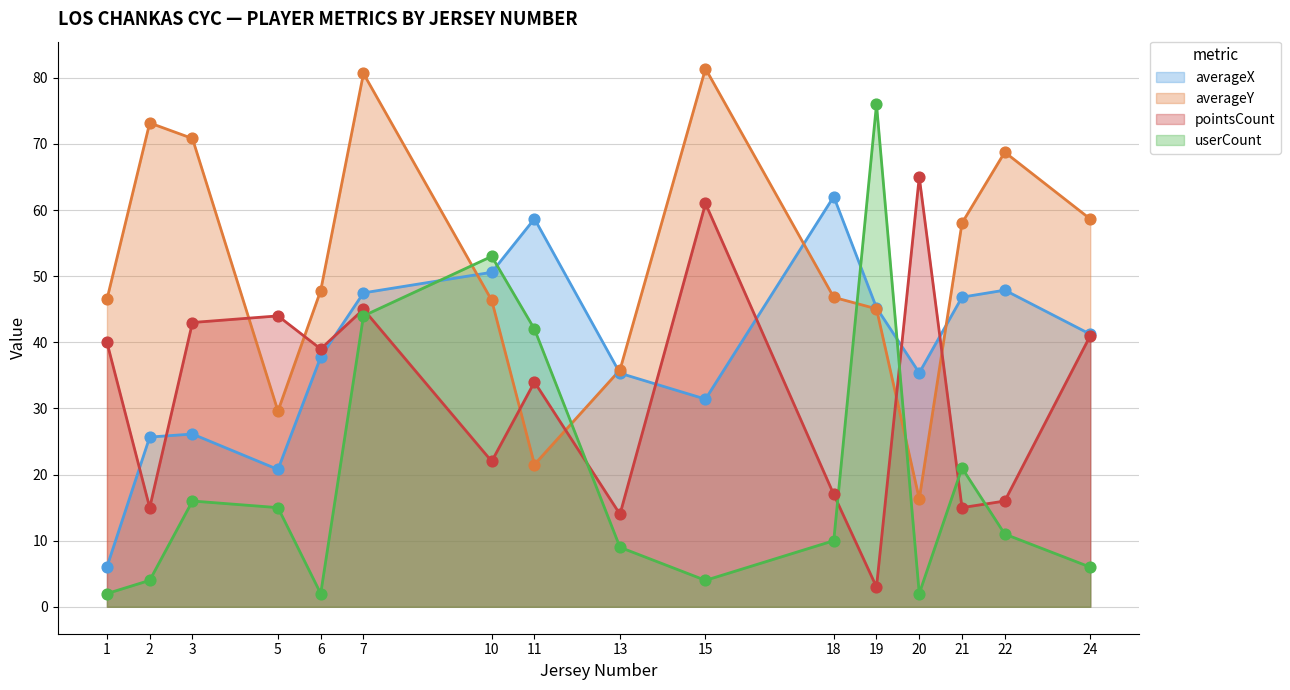

Which series has the largest total across all categories?

averageY